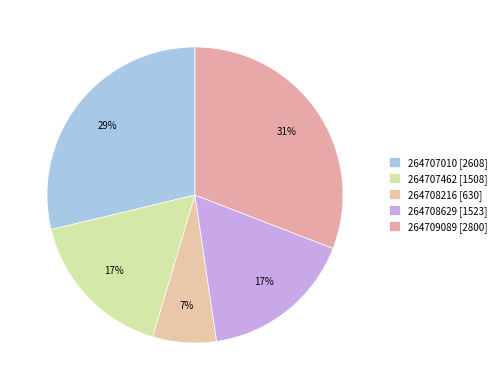

Is there a majority slice in this chart?

No